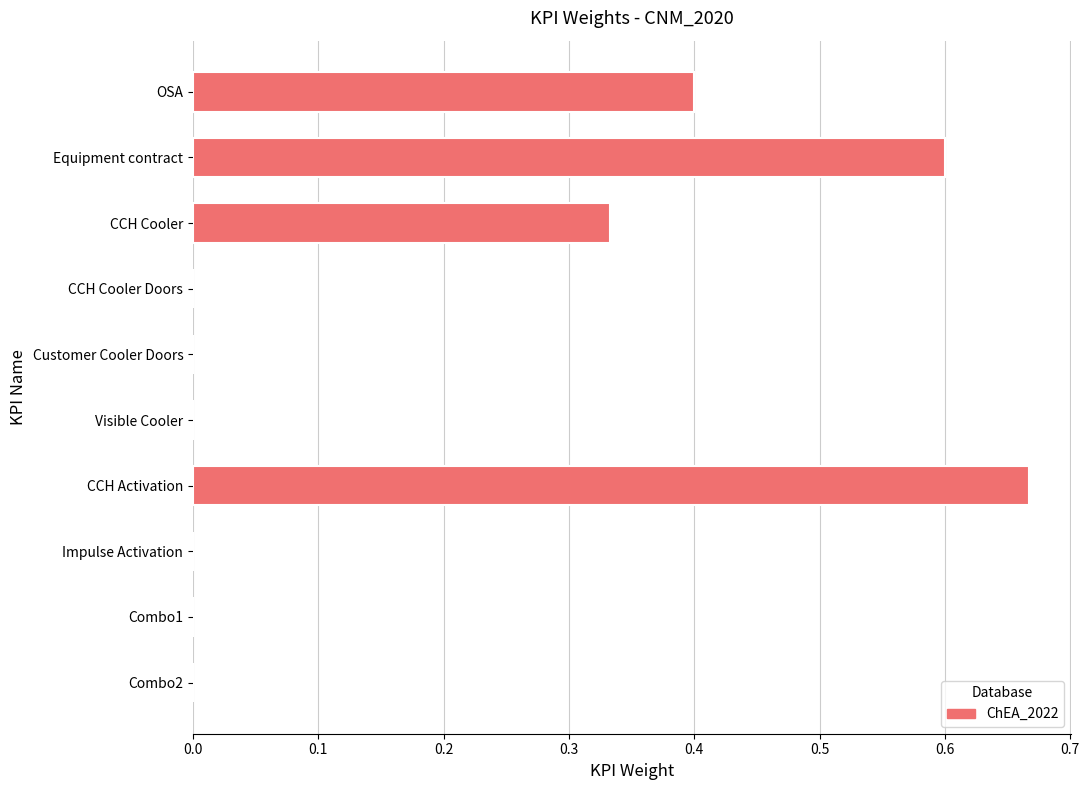

Count the number of data series in this chart.

1